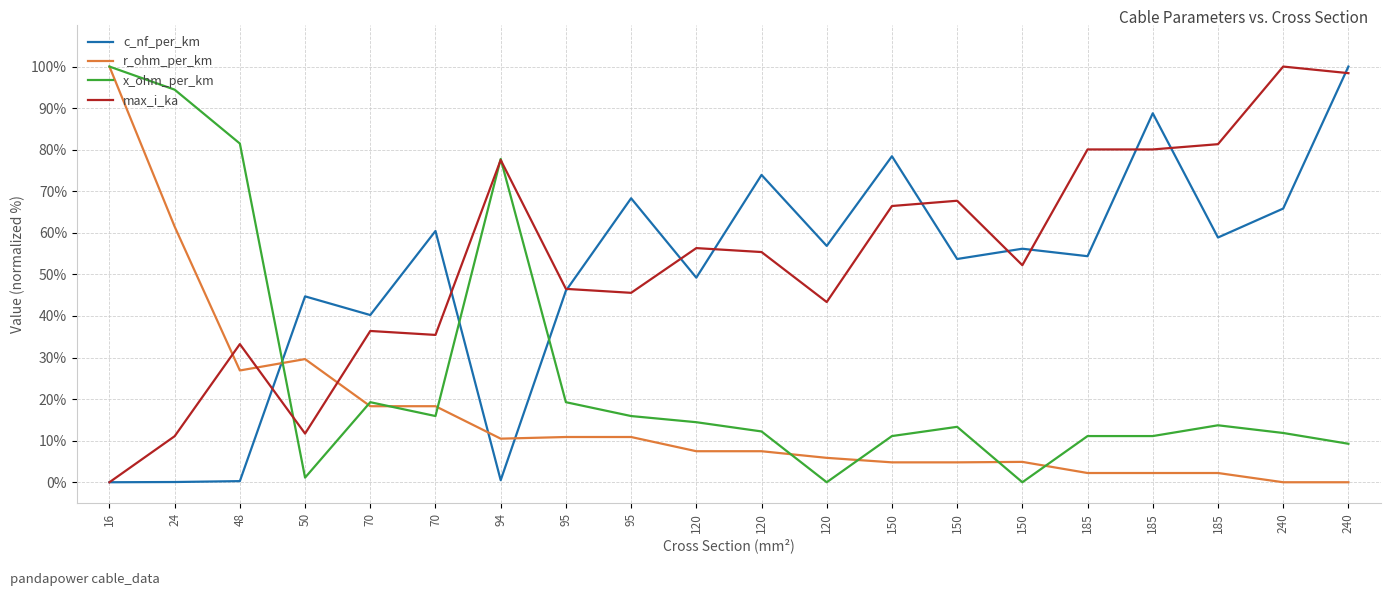

Reading left to right, extract all data points from this chart.

c_nf_per_km: 0.0	0.1	0.3	44.7	40.2	60.4	0.5	46.1	68.3	49.2	73.9	56.9	78.4	53.7	56.2	54.4	88.8	58.9	65.8	100.0
r_ohm_per_km: 100.0	61.5	26.9	29.6	18.3	18.3	10.5	10.9	10.9	7.5	7.5	5.9	4.8	4.8	4.9	2.2	2.2	2.2	0.0	0.0
x_ohm_per_km: 100.0	94.4	81.5	1.1	19.3	15.9	77.8	19.3	15.9	14.4	12.2	0.0	11.1	13.3	0.0	11.1	11.1	13.7	11.9	9.3
max_i_ka: 0.0	11.1	33.2	11.7	36.4	35.4	77.5	46.5	45.6	56.3	55.4	43.4	66.5	67.7	52.2	80.1	80.1	81.3	100.0	98.4